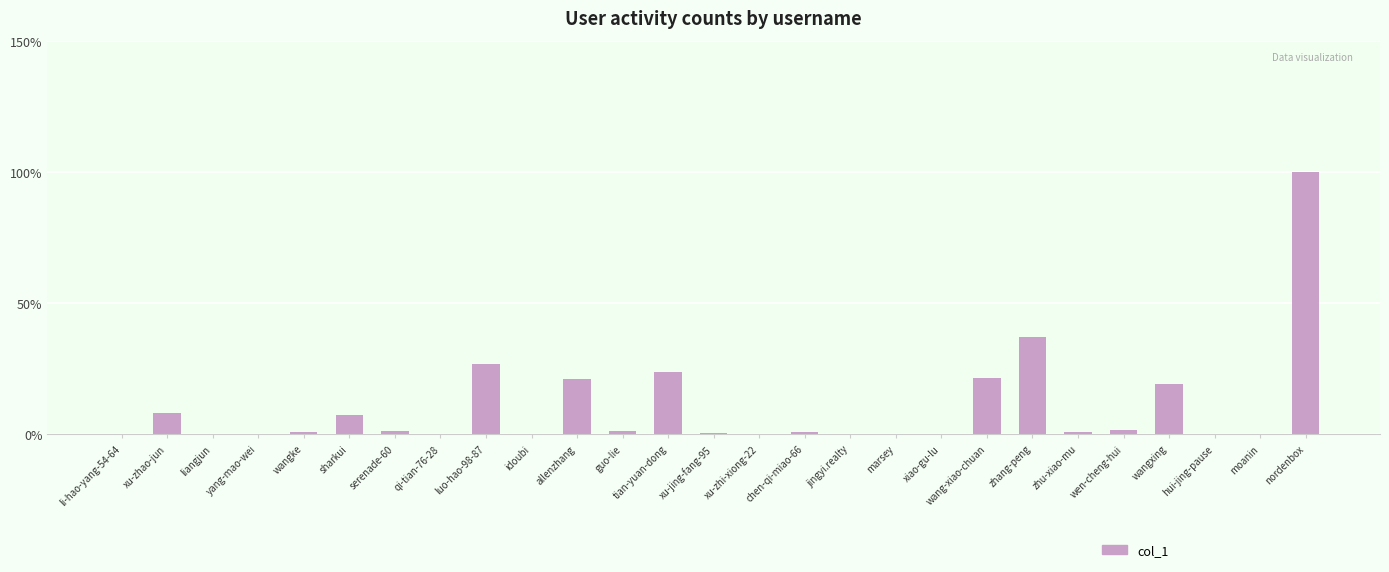

Where is the data nearest to the value 50?

zhang-peng